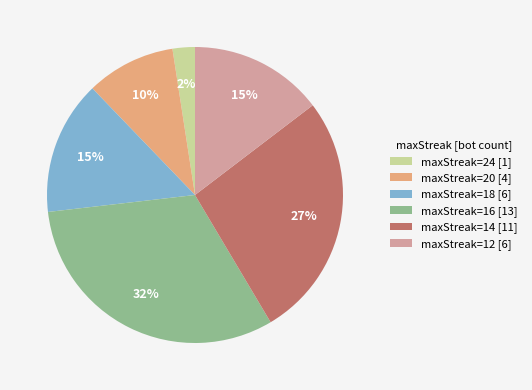

Which has a higher value, maxStreak=14 [11] or maxStreak=24 [1]?

maxStreak=14 [11]